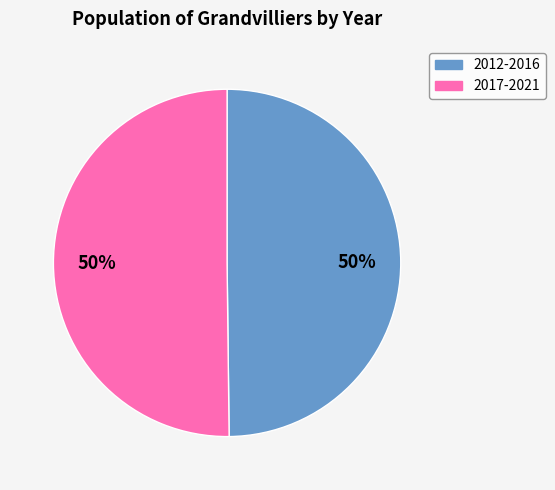

What percentage is the 2012-2016 slice, to the nearest percent?

50%